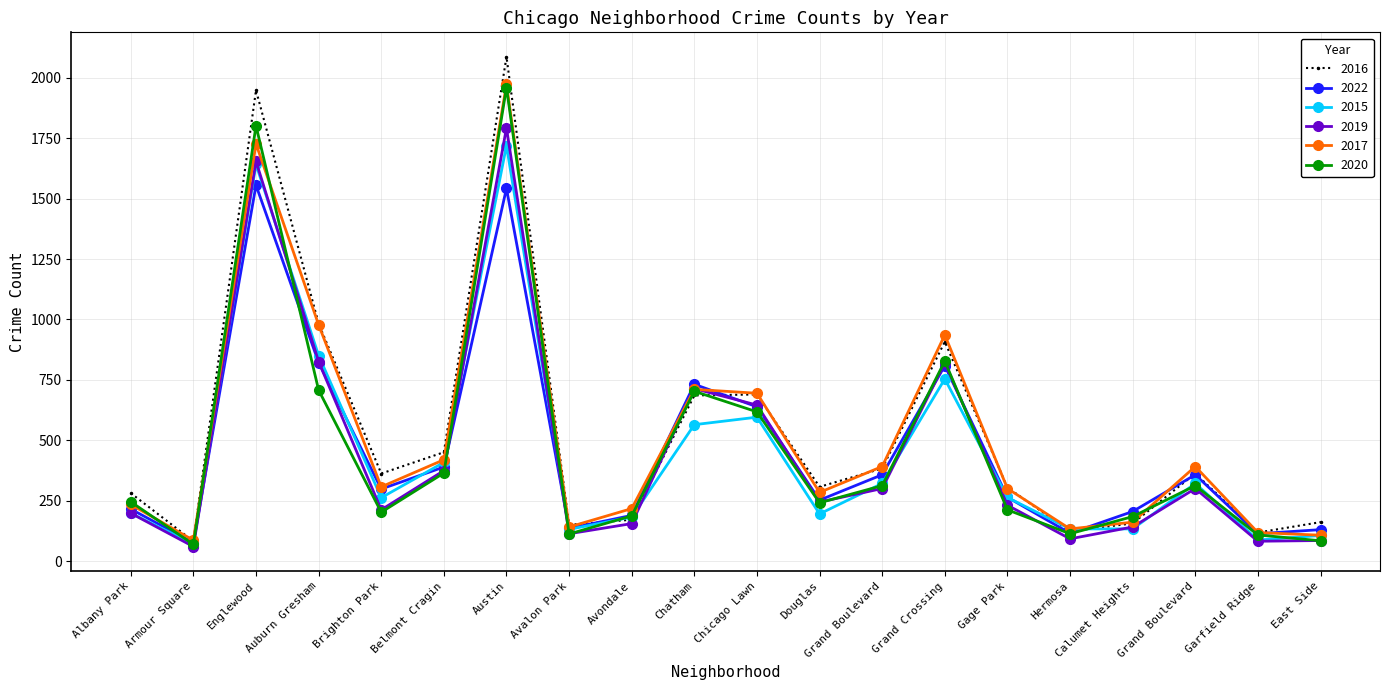

What is the approximate value of 2022 at Hermosa, to the nearest 100?

100